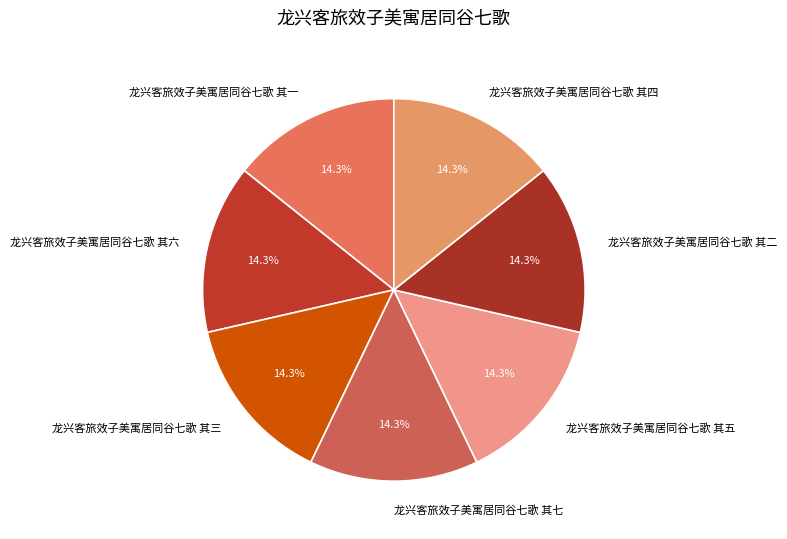

Combined, do 龙兴客旅效子美寓居同谷七歌 其二 and 龙兴客旅效子美寓居同谷七歌 其三 account for over 50%?

No